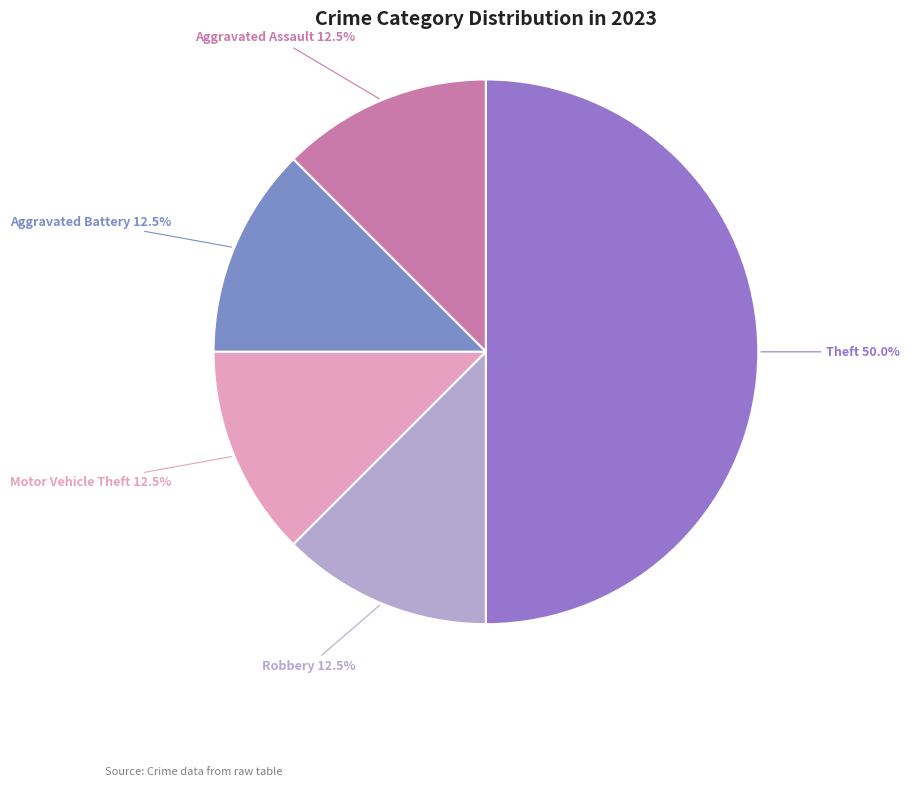

Which slice is the largest?

Theft